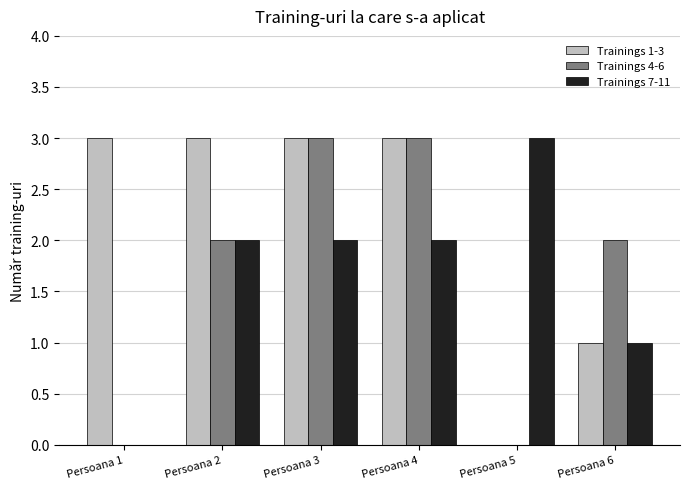

Is the value of Trainings 1-3 at Persoana 6 greater than the value of Trainings 4-6 at Persoana 5?

Yes